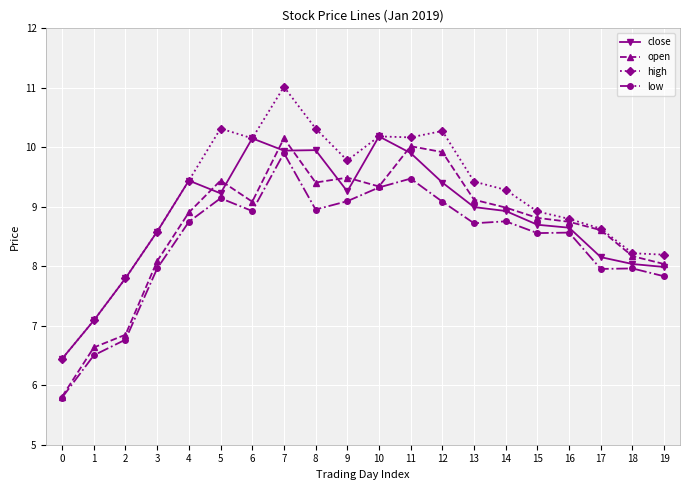

What is the highest value of the close series?

10.2